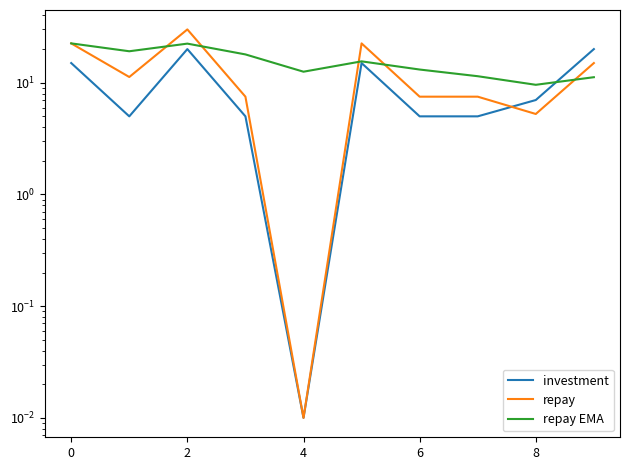

What is the value of the repay EMA point at the 7th from the left?

13.1